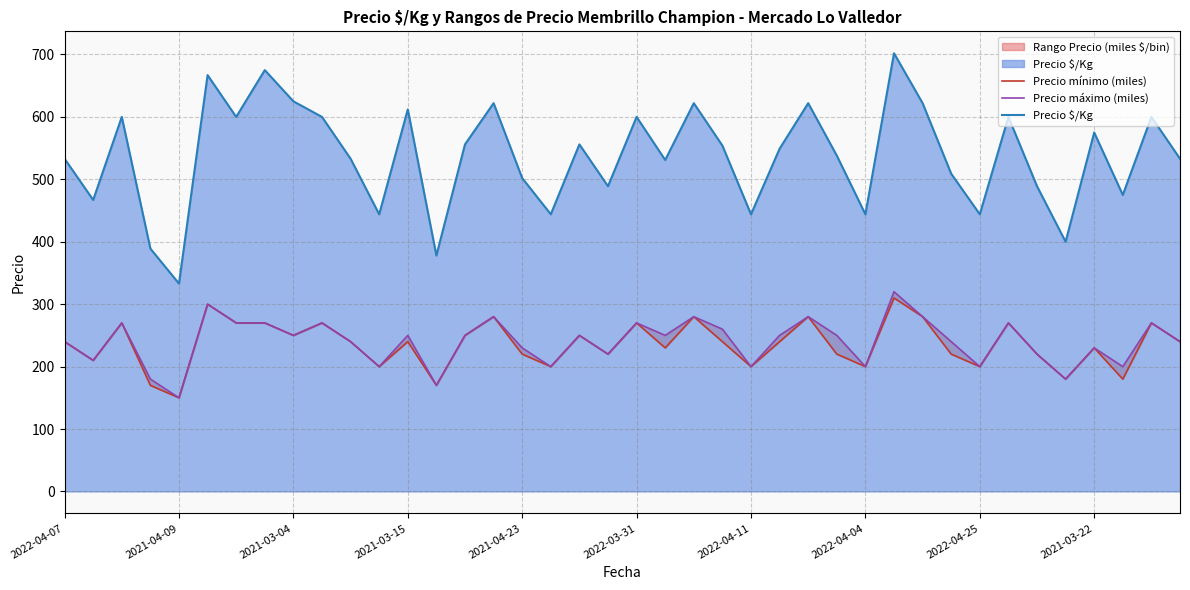

What is the difference between the second highest and minimum values in the Precio $/Kg series?

342